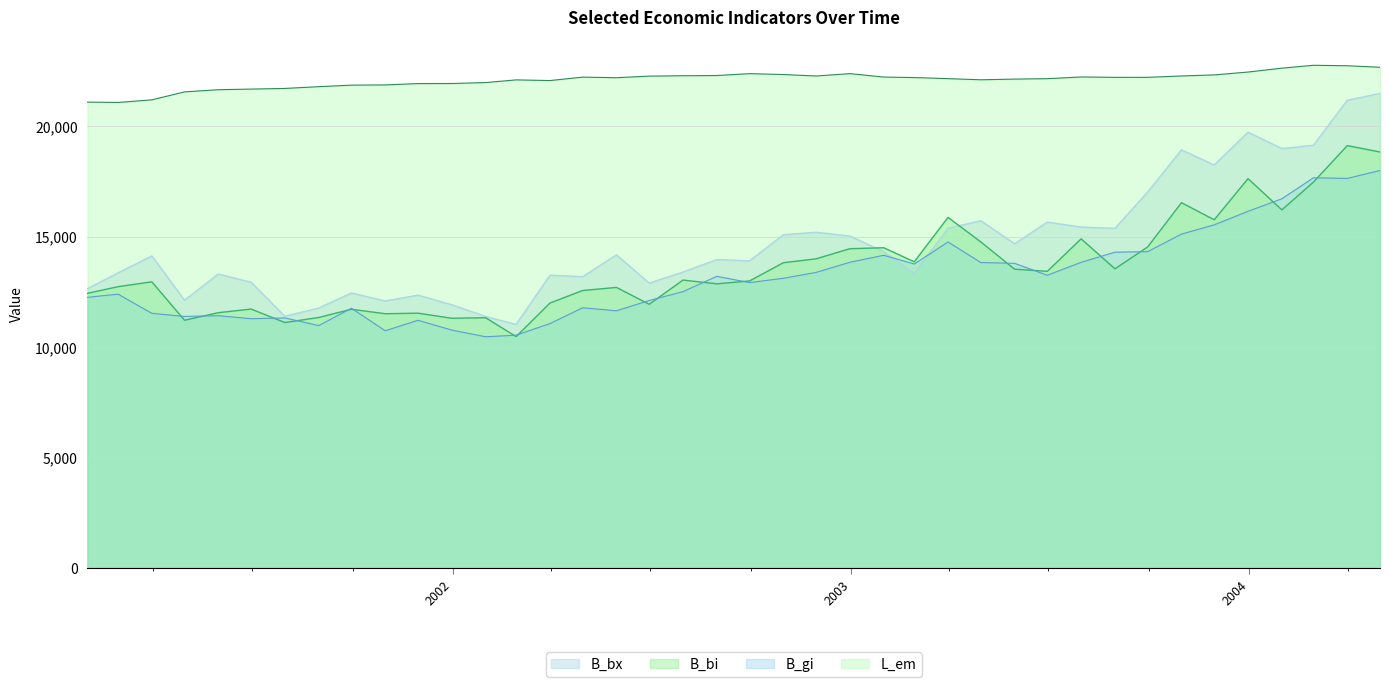

Which series has the widest spread of values?

B_bx